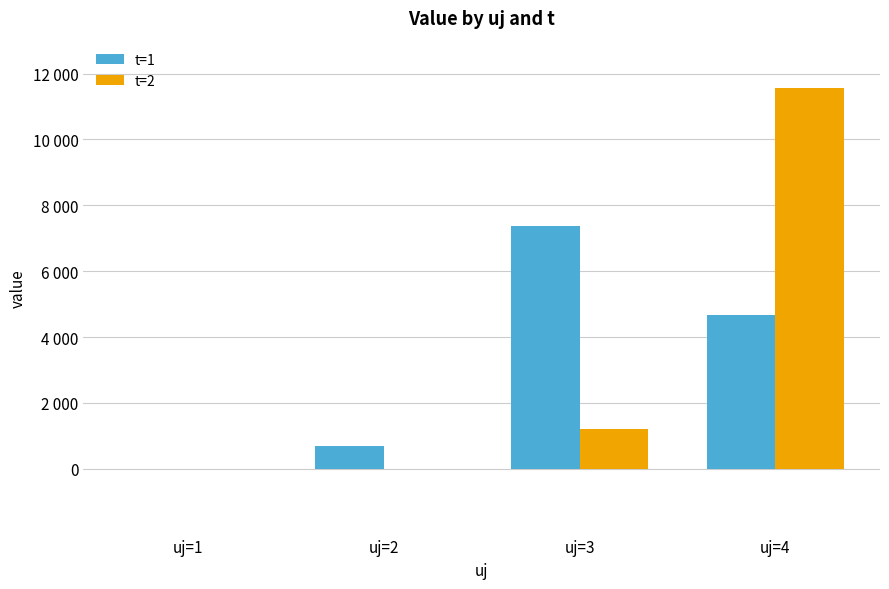

Which series has the widest spread of values?

t=2